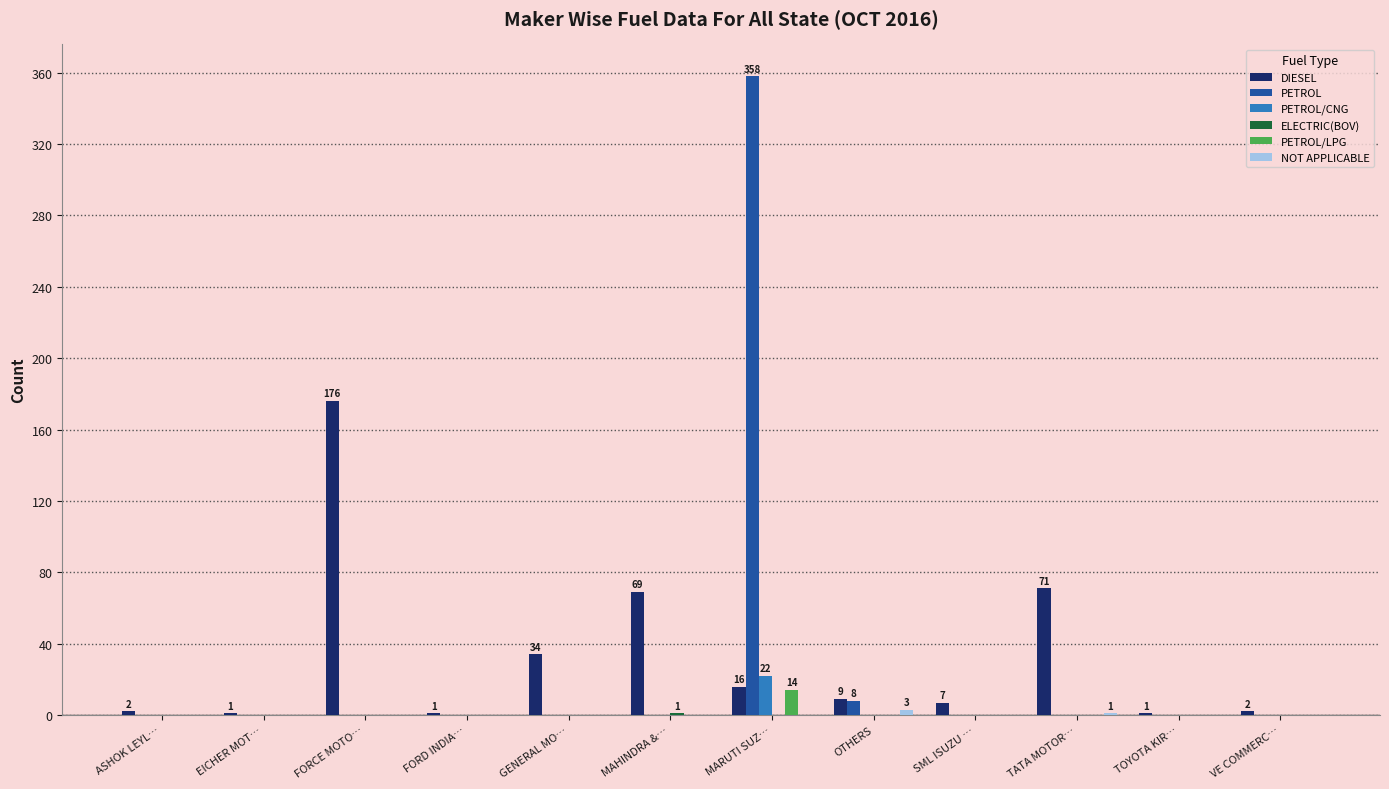

True or false: PETROL/CNG has a value of 0 at TATA MOTOR….

True